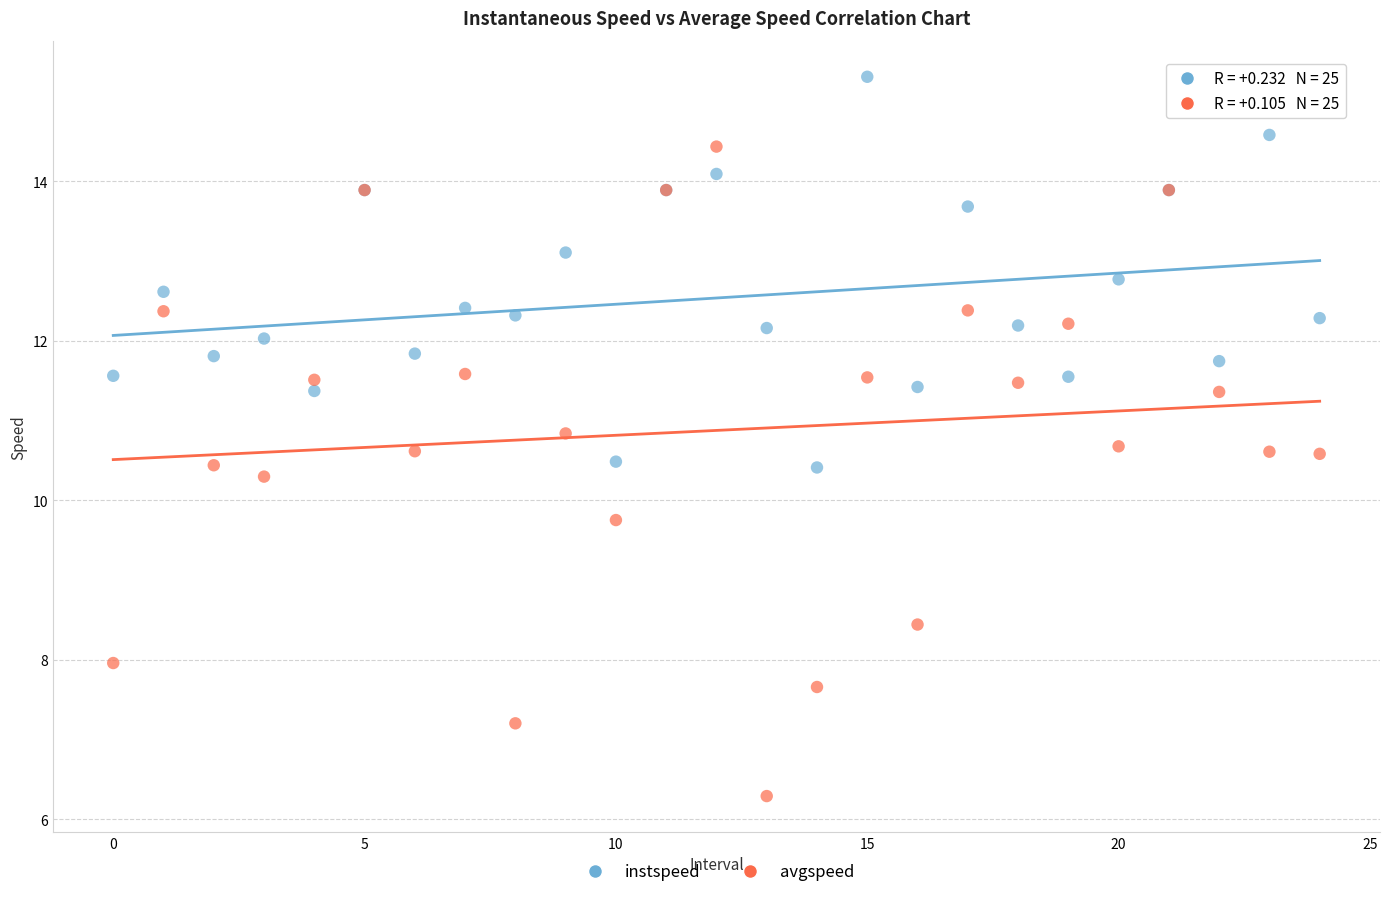

Which series contains the highest Y value?

instspeed